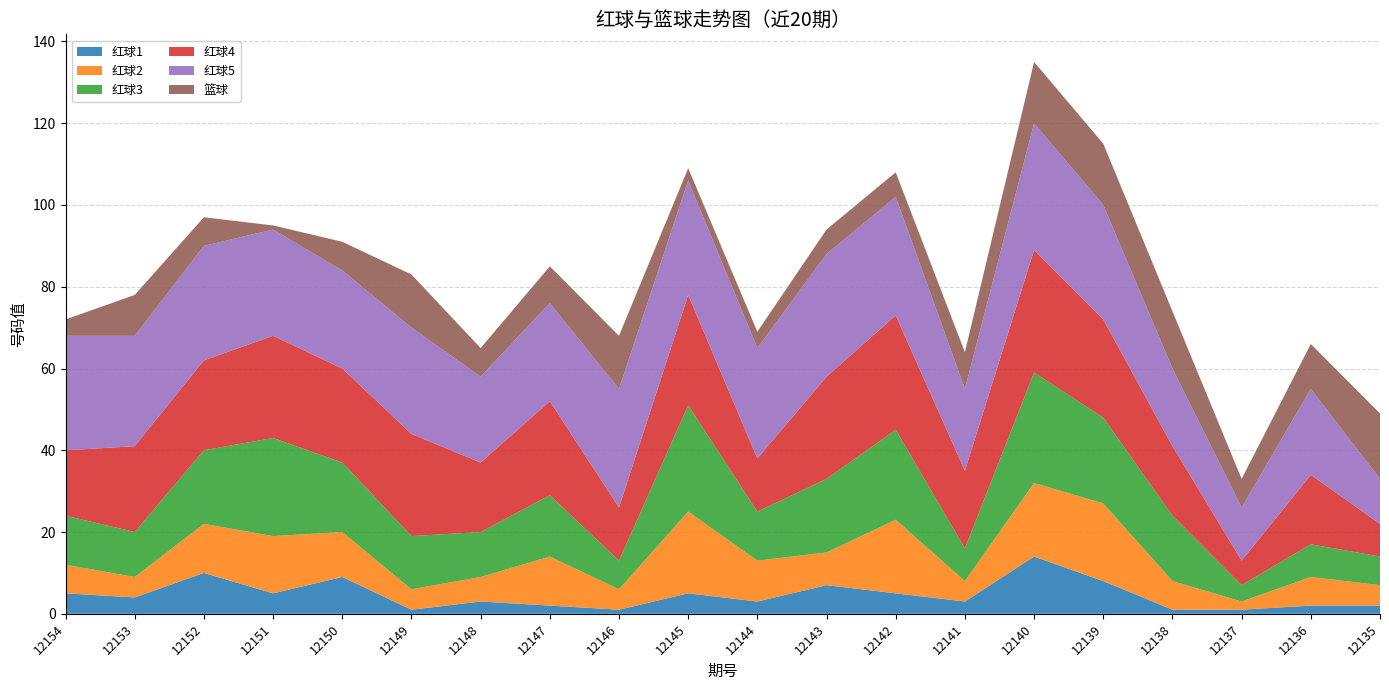

Reading left to right, transcribe all the data shown in this chart.

红球1: 12154=5	12153=4	12152=10	12151=5	12150=9	12149=1	12148=3	12147=2	12146=1	12145=5	12144=3	12143=7	12142=5	12141=3	12140=14	12139=8	12138=1	12137=1	12136=2	12135=2
红球2: 12154=7	12153=5	12152=12	12151=14	12150=11	12149=5	12148=6	12147=12	12146=5	12145=20	12144=10	12143=8	12142=18	12141=5	12140=18	12139=19	12138=7	12137=2	12136=7	12135=5
红球3: 12154=12	12153=11	12152=18	12151=24	12150=17	12149=13	12148=11	12147=15	12146=7	12145=26	12144=12	12143=18	12142=22	12141=8	12140=27	12139=21	12138=16	12137=4	12136=8	12135=7
红球4: 12154=16	12153=21	12152=22	12151=25	12150=23	12149=25	12148=17	12147=23	12146=13	12145=27	12144=13	12143=25	12142=28	12141=19	12140=30	12139=24	12138=17	12137=6	12136=17	12135=8
红球5: 12154=28	12153=27	12152=28	12151=26	12150=24	12149=26	12148=21	12147=24	12146=29	12145=28	12144=27	12143=30	12142=29	12141=20	12140=31	12139=28	12138=19	12137=13	12136=21	12135=11
篮球: 12154=4	12153=10	12152=7	12151=1	12150=7	12149=13	12148=7	12147=9	12146=13	12145=3	12144=4	12143=6	12142=6	12141=9	12140=15	12139=15	12138=14	12137=7	12136=11	12135=16